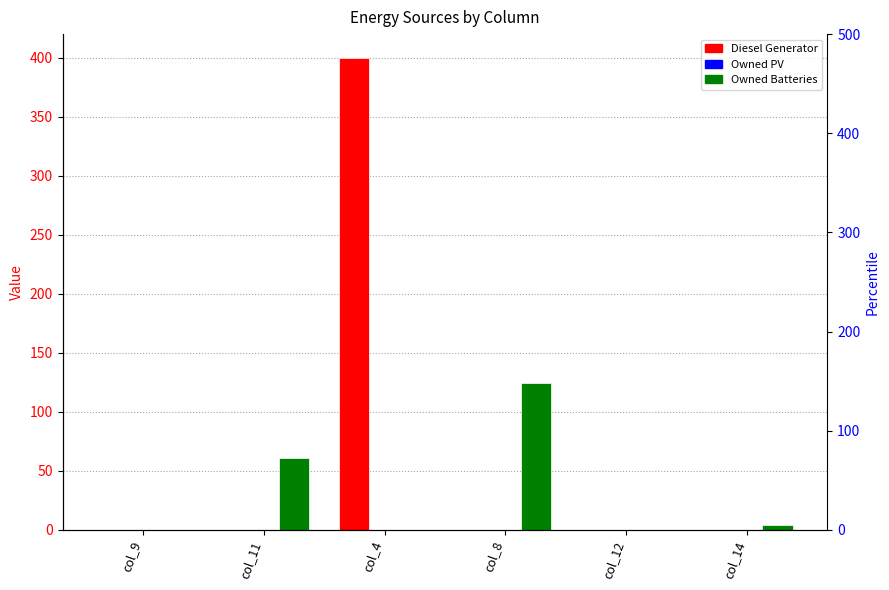

Which series has the largest total across all categories?

Diesel Generator